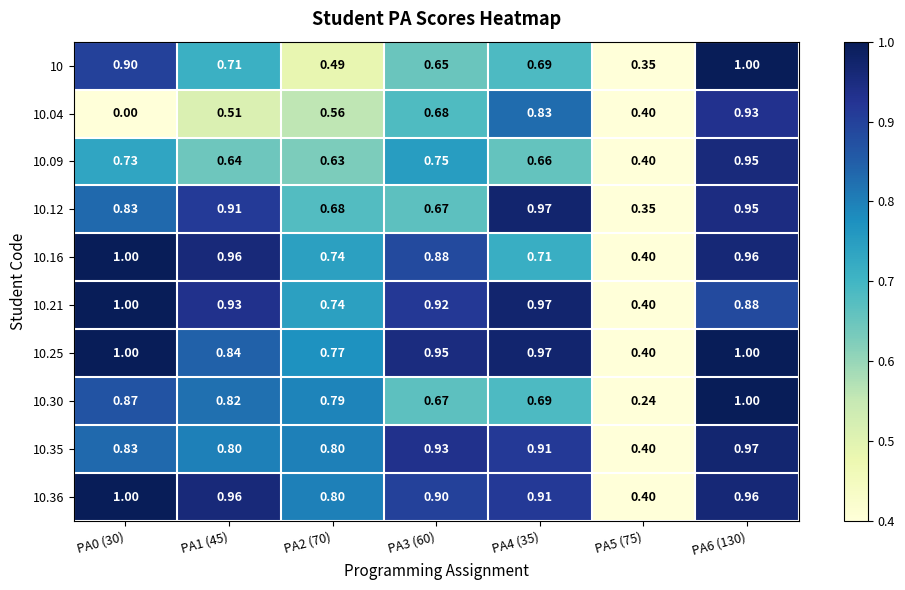

Is the value of 10.35 at PA1 (45) greater than the value of 10 at PA4 (35)?

Yes